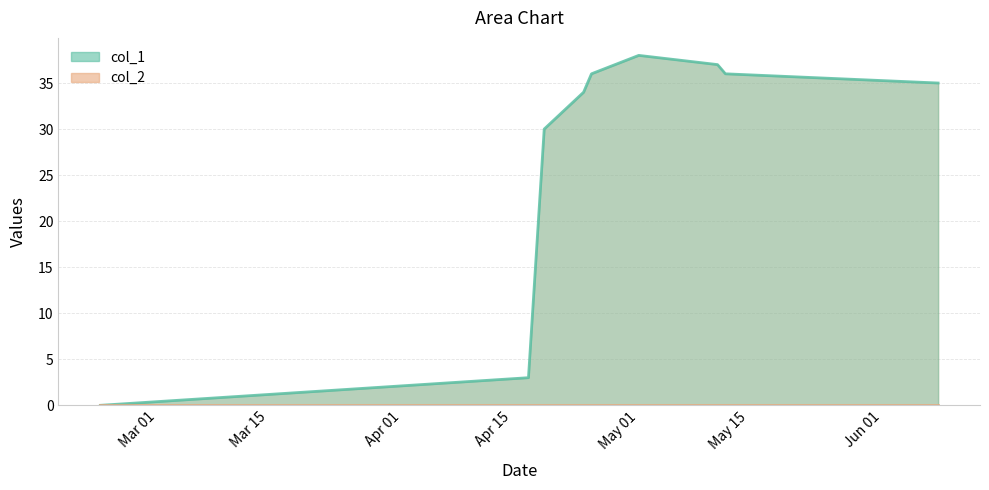

What is the maximum value shown in the chart?

38